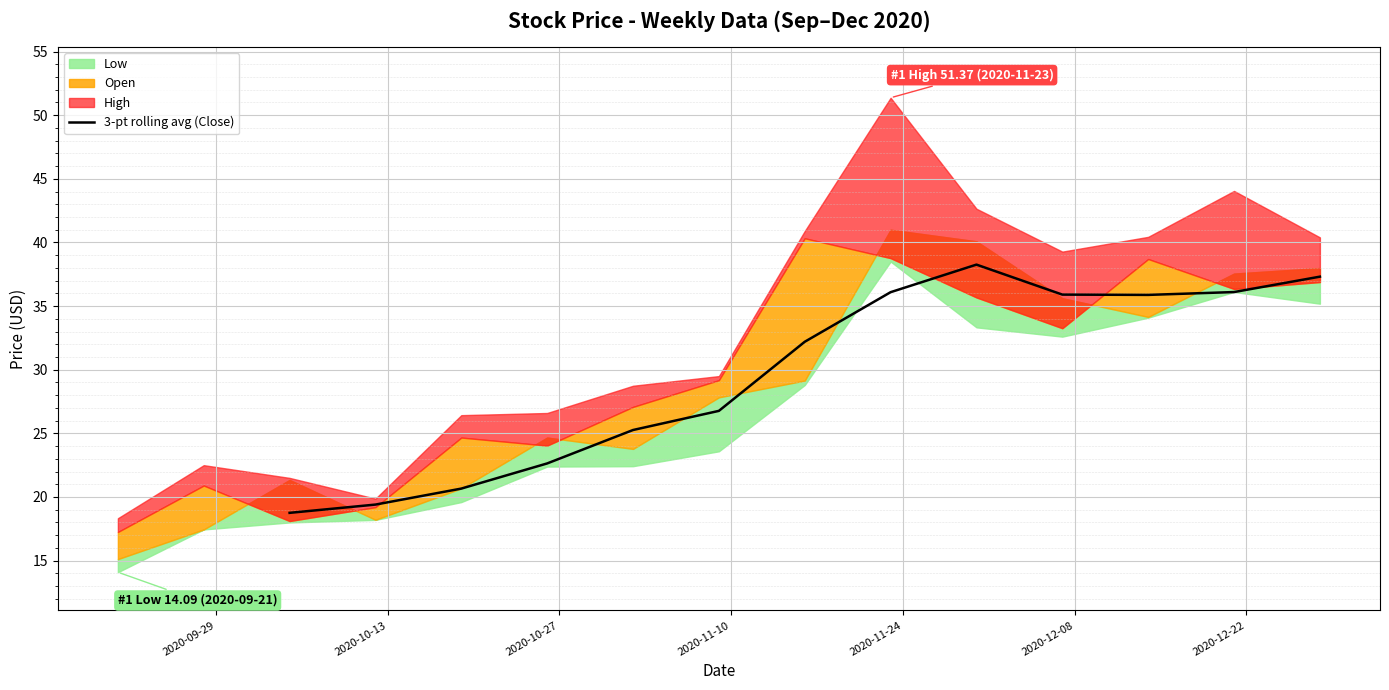

What is the lowest value of the 3-pt rolling avg (Close) series?

18.8